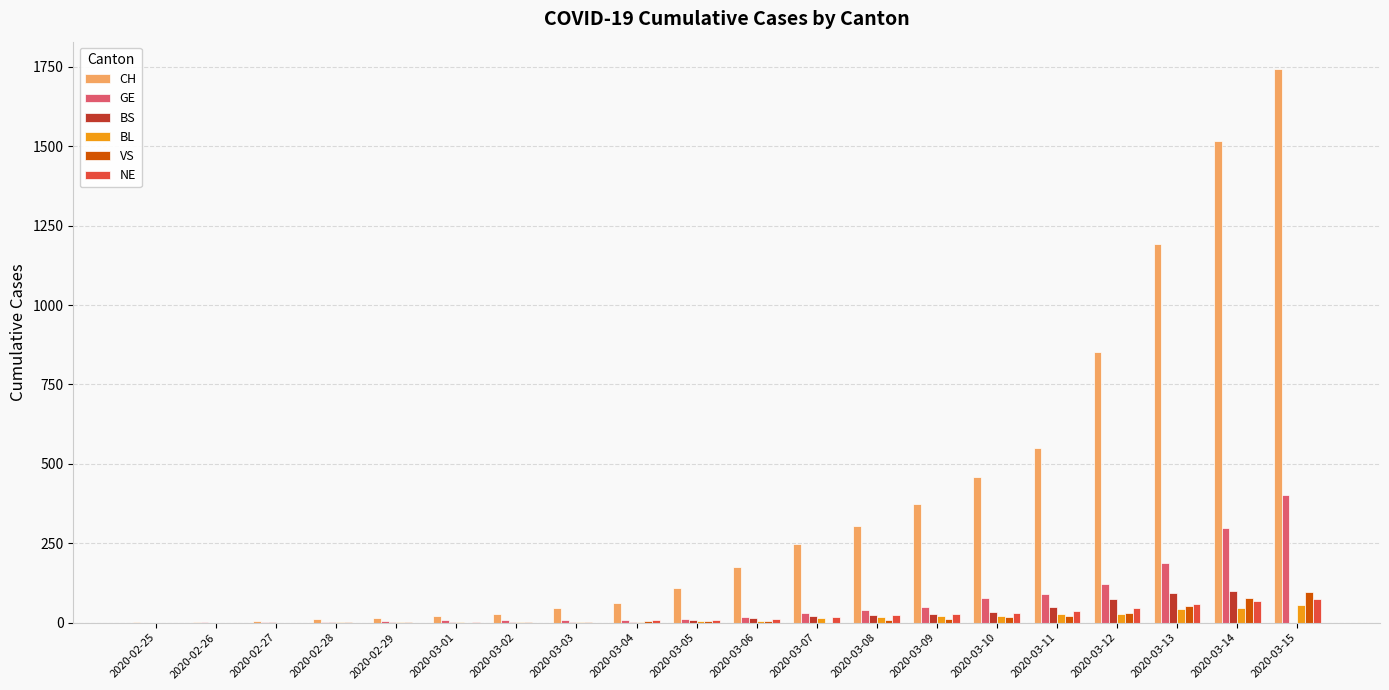

How many distinct data groups are displayed?

6